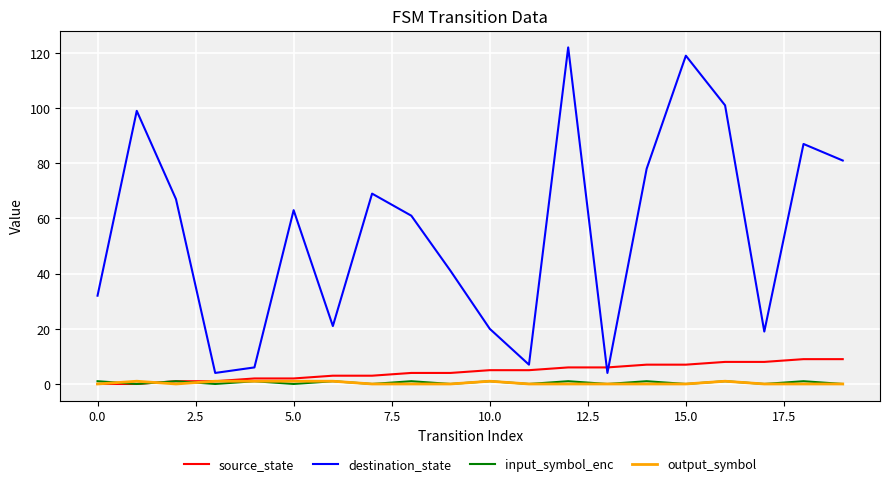

What is the highest value of the source_state series?

9